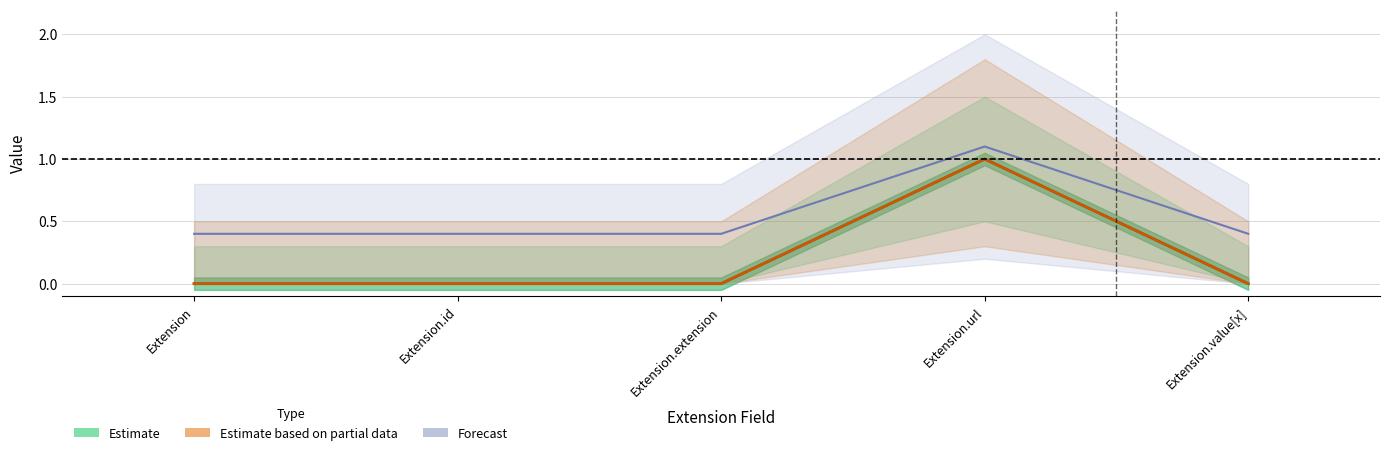

What is the label of the 1st point from the left?

Extension